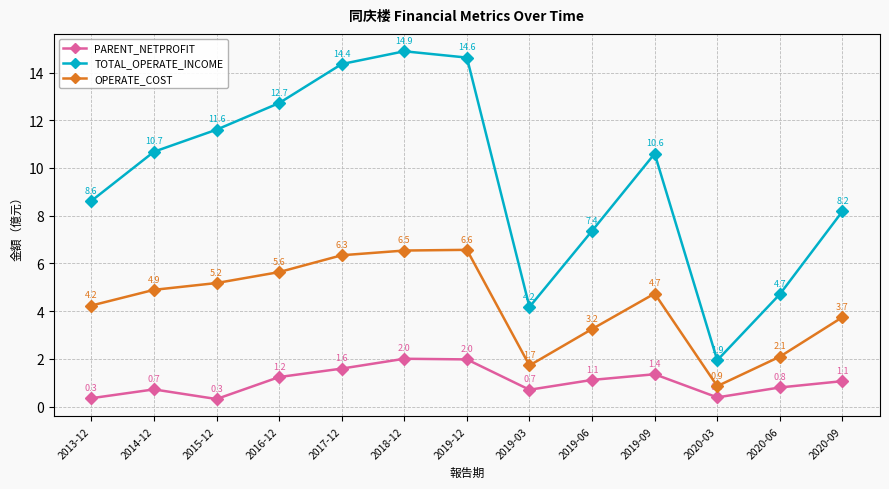

How many data points does each series have?

13